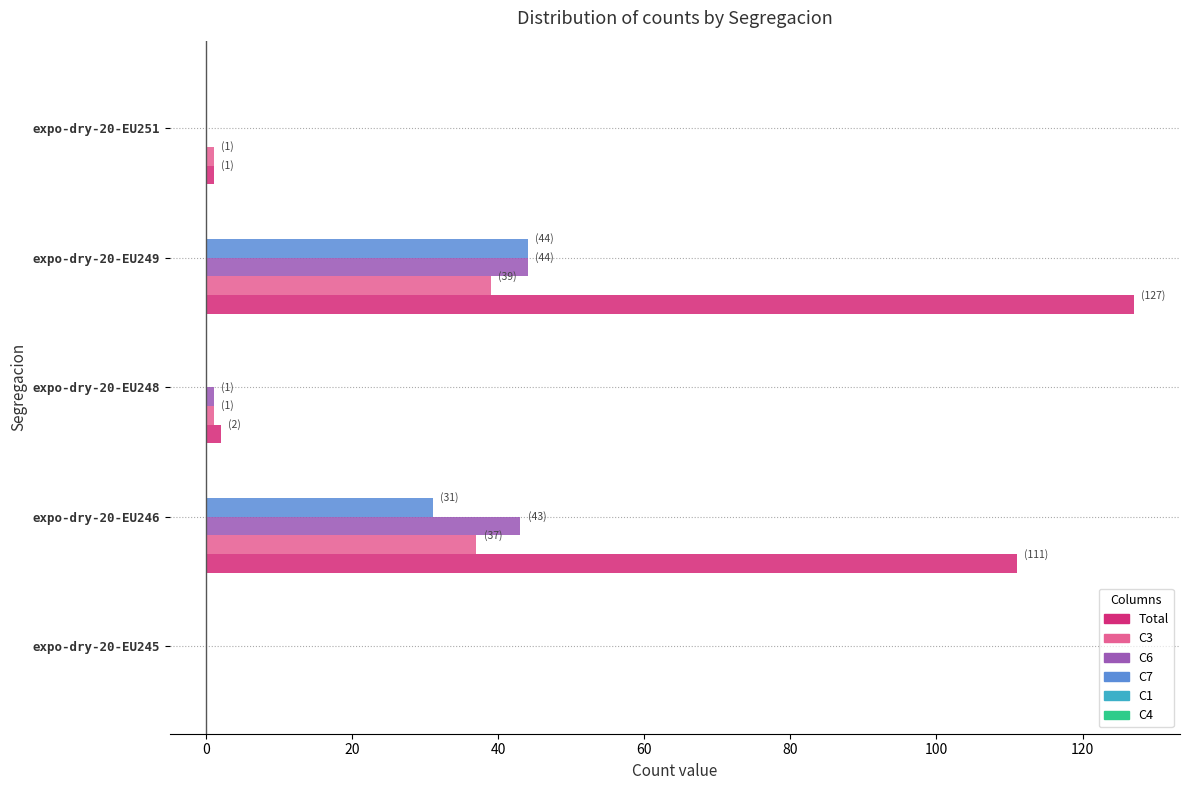

Which series changed the most between expo-dry-20-EU246 and expo-dry-20-EU249?

Total